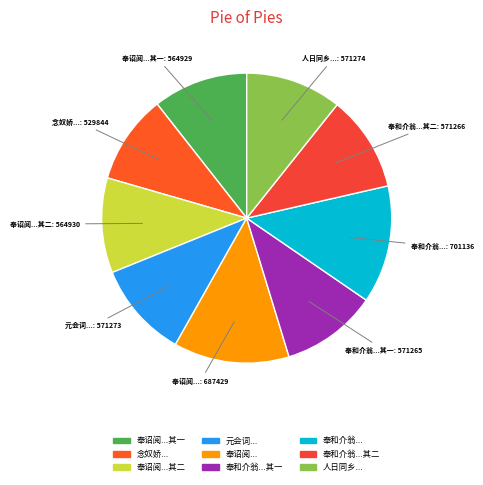

Which category has the biggest portion of the pie?

奉和介翁阁老居守巡门之作二首